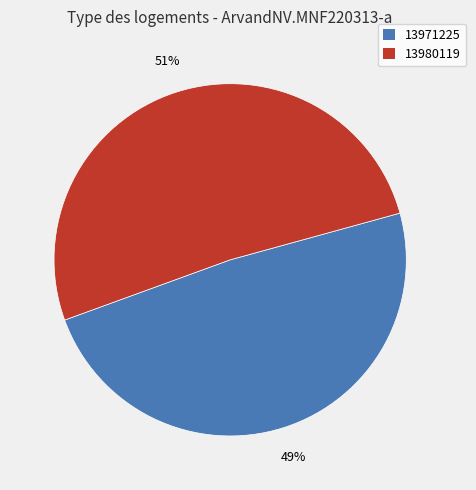

Do 13971225 and 13980119 together represent more than half of the pie?

Yes